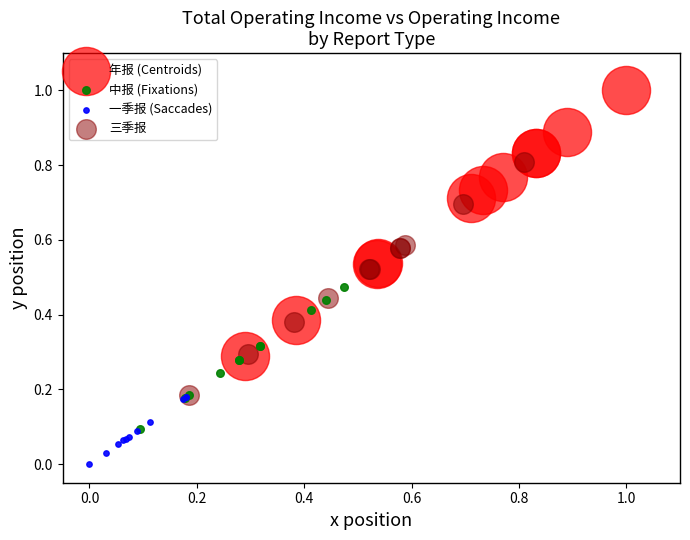

What are all the series names shown in the legend?

年报 (Centroids), 中报 (Fixations), 一季报 (Saccades), 三季报